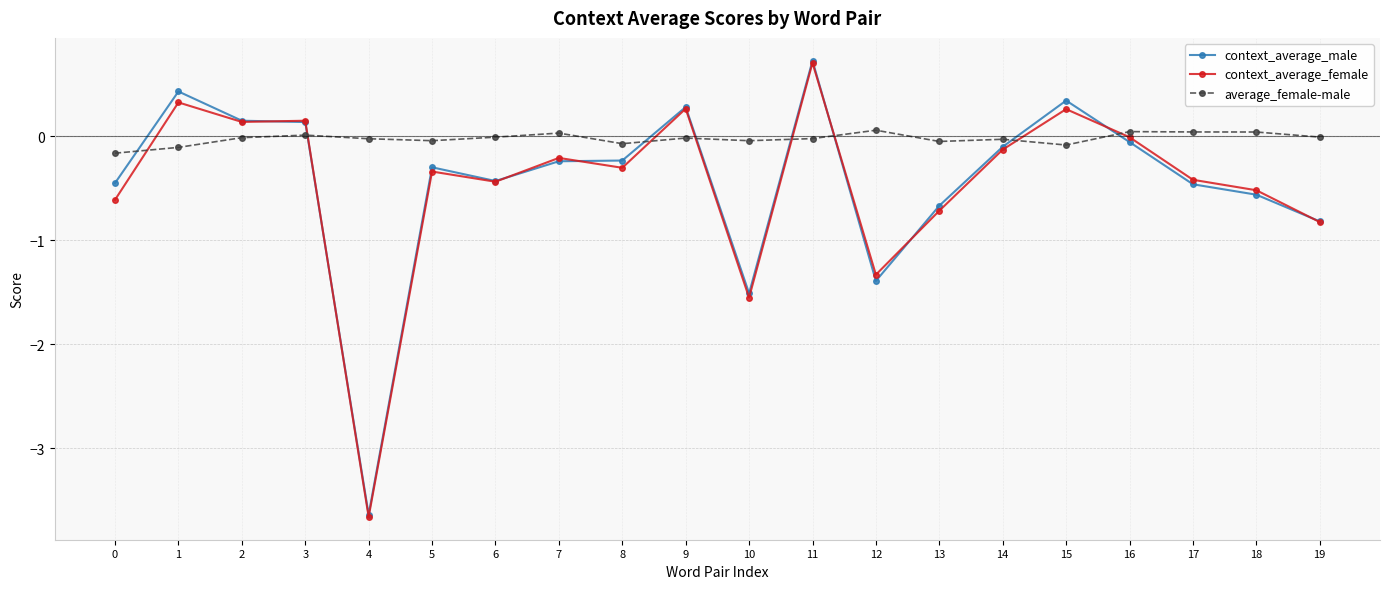

Is it true that context_average_male equals 0.4 at 11?

False